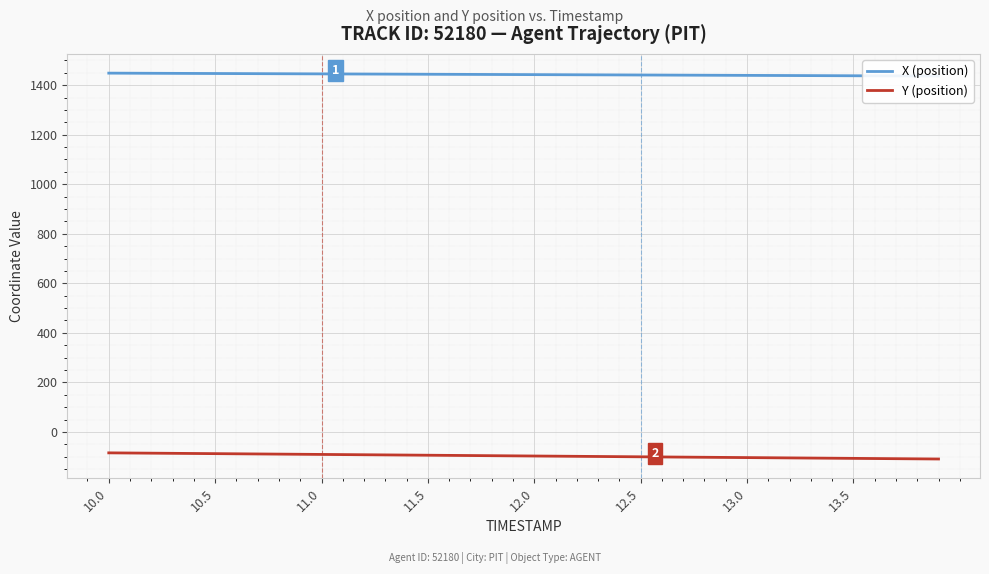

Which category has the highest value across all series?

10.0